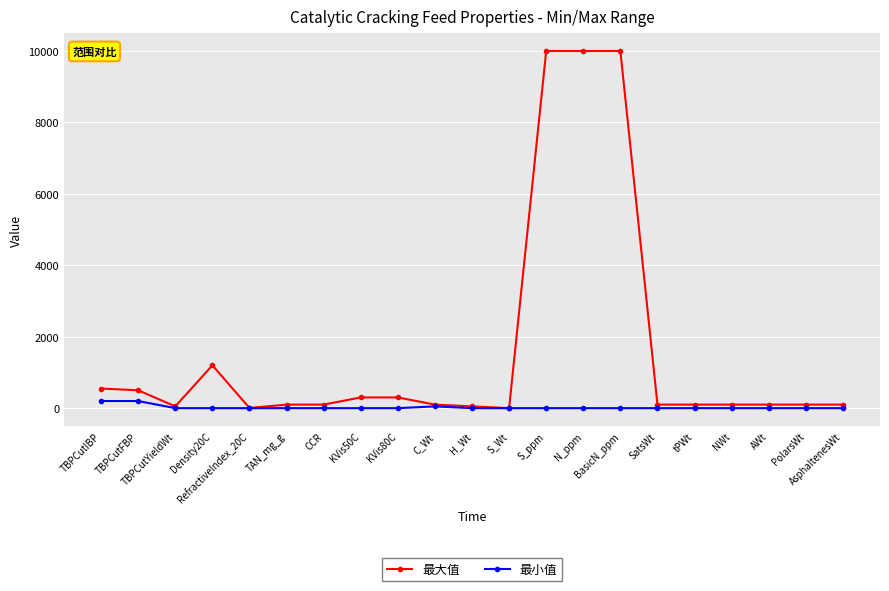

How many distinct data groups are displayed?

2